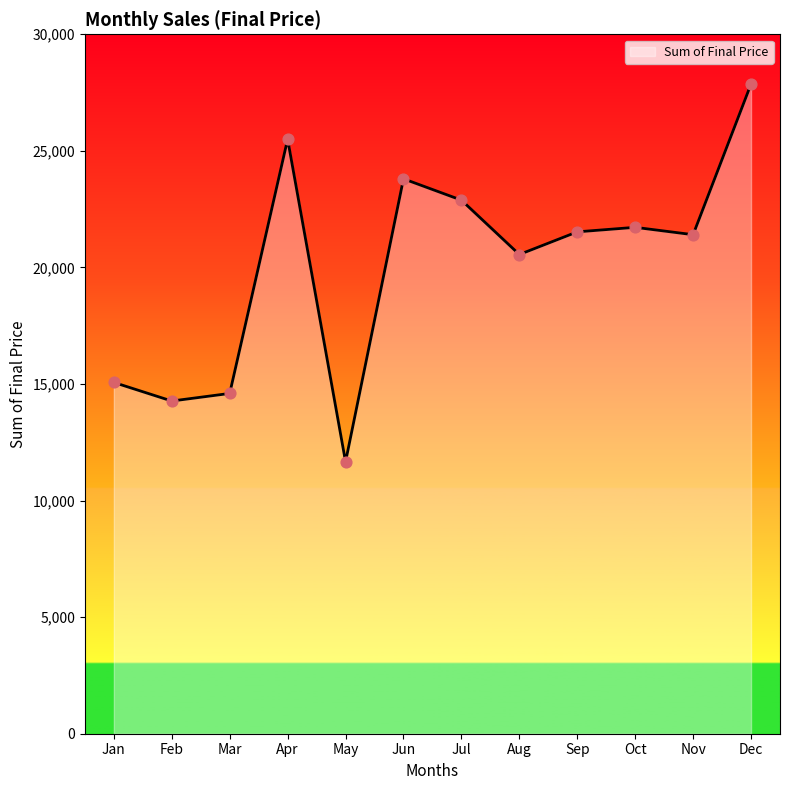

Which has a higher value, Mar or Jul?

Jul